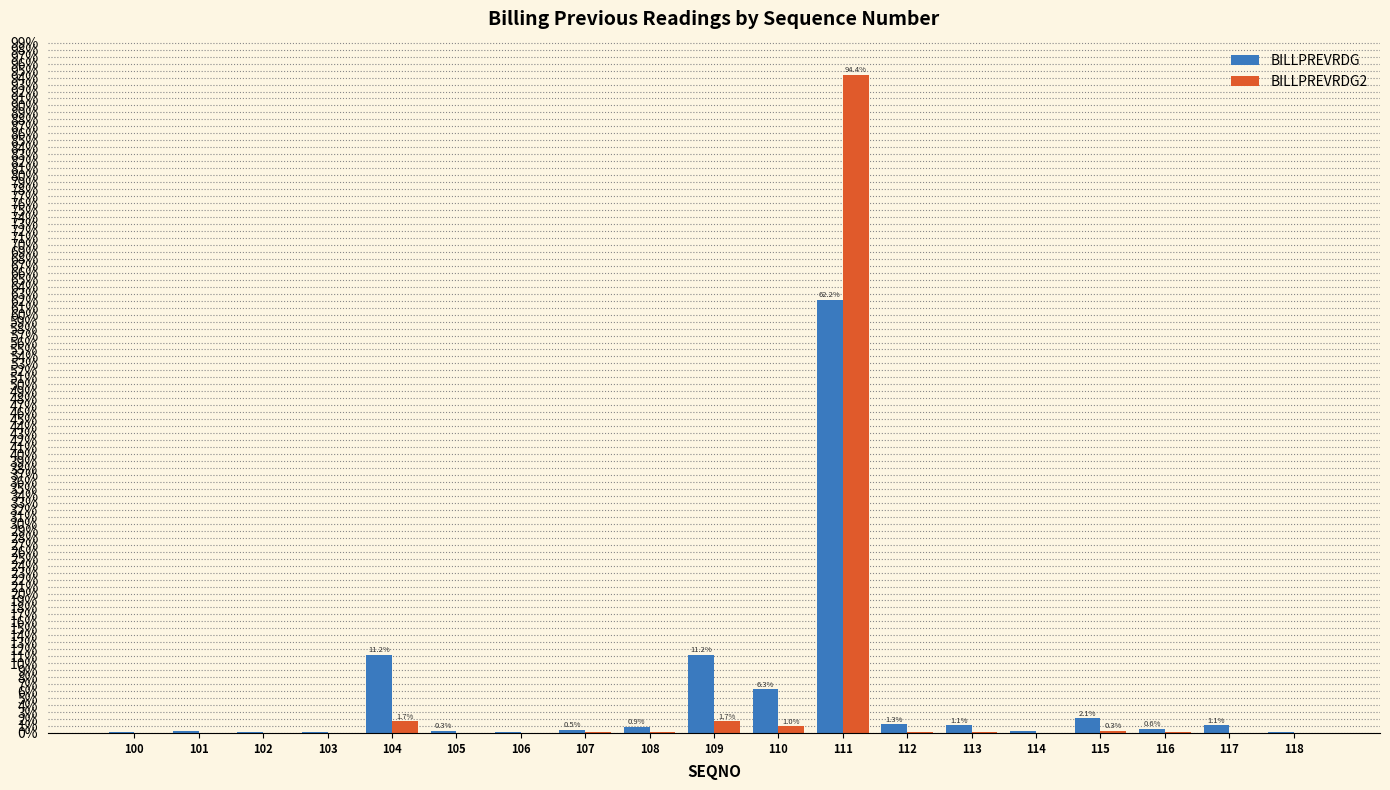

Is it true that BILLPREVRDG equals 11.2 at 104?

True